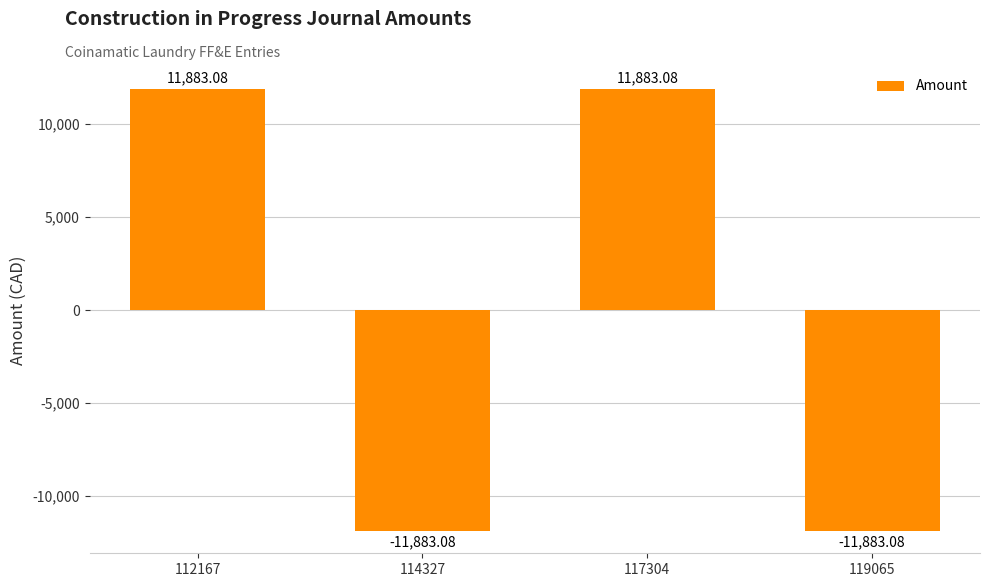

Is it true that the value at 119065 is -11883.1?

True